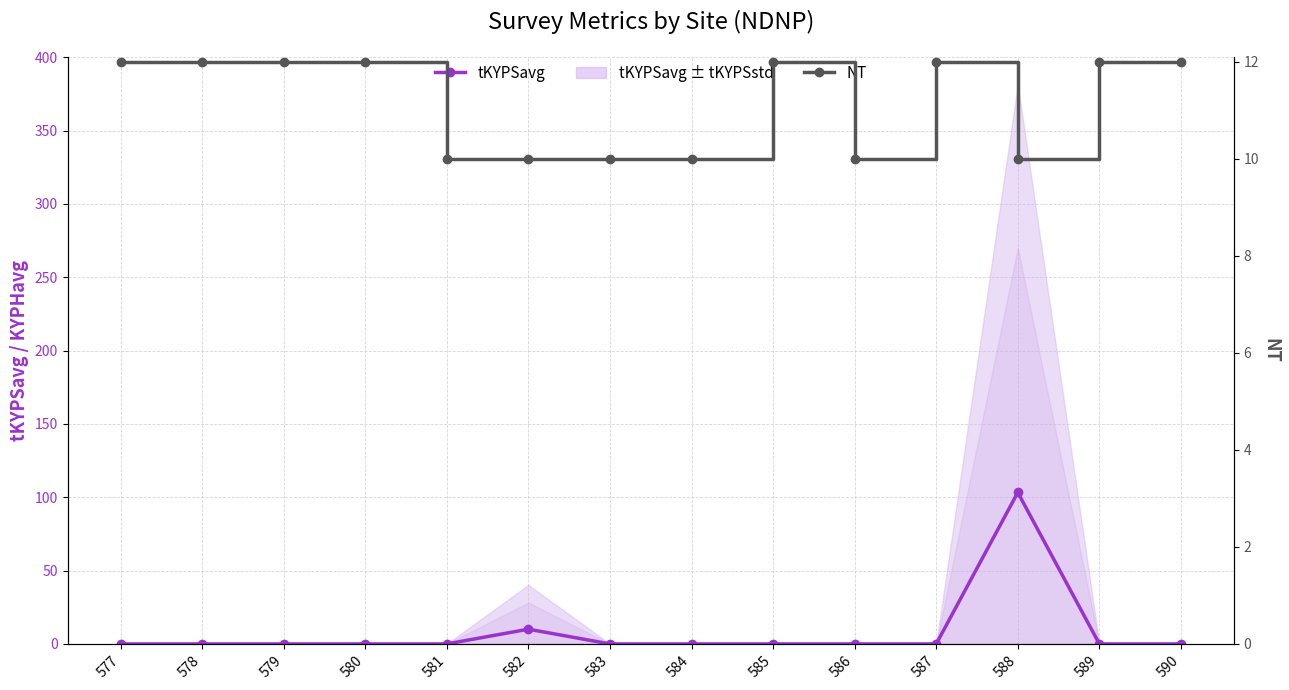

At which label does NT reach its minimum?

581